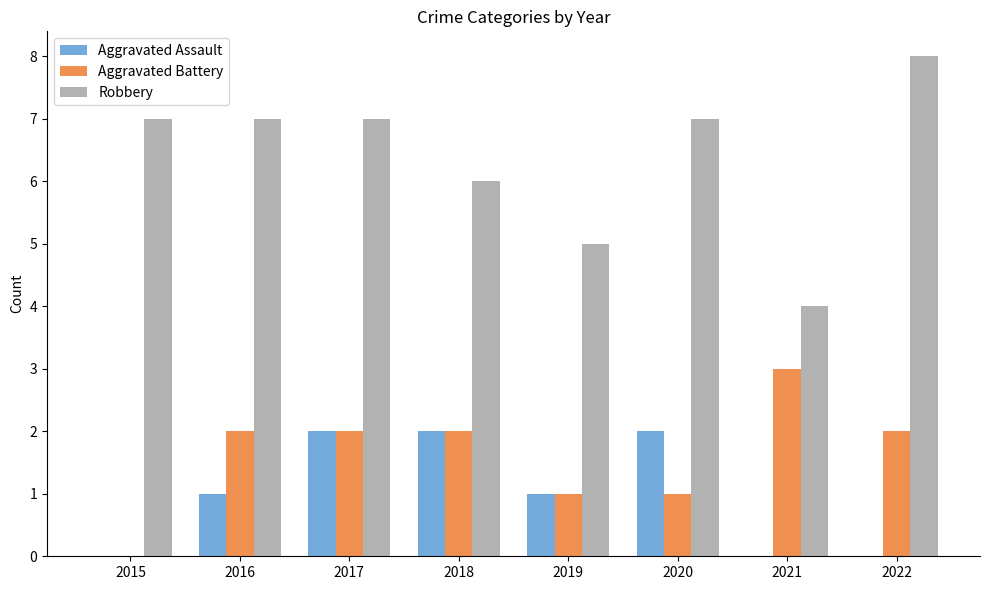

What is the sum of all Robbery values?

51